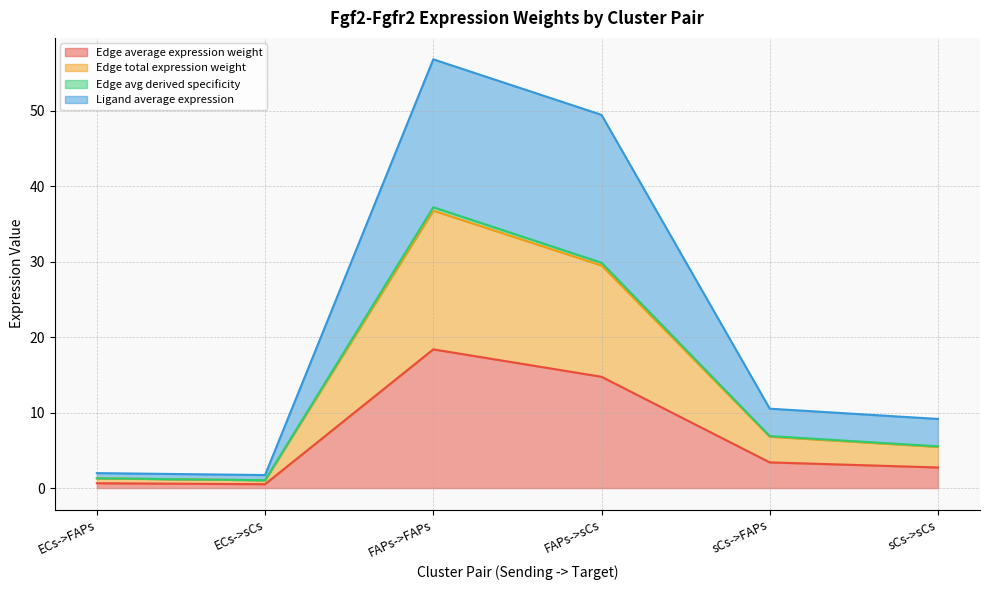

At which category is the sum across all series the highest?

FAPs->FAPs